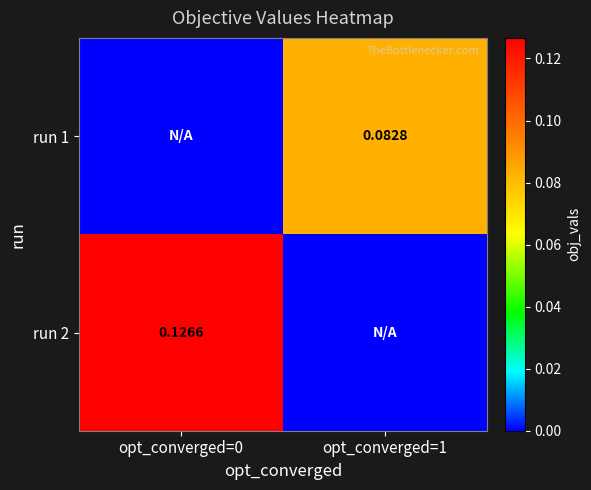

At which label does run 2 reach its peak?

opt_converged=0